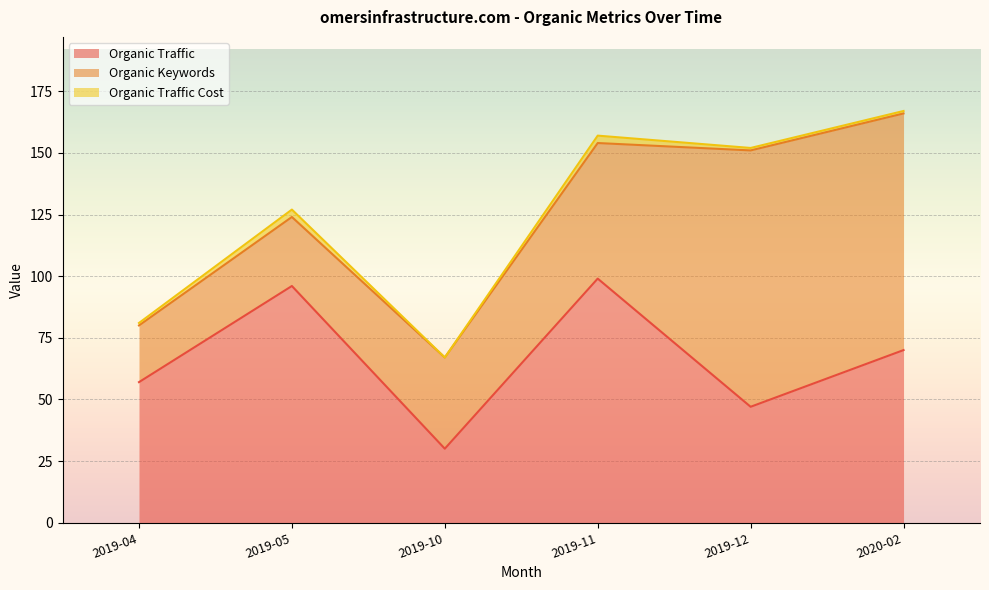

The Organic Traffic Cost series shows 1 at 2019-04. True or false?

True